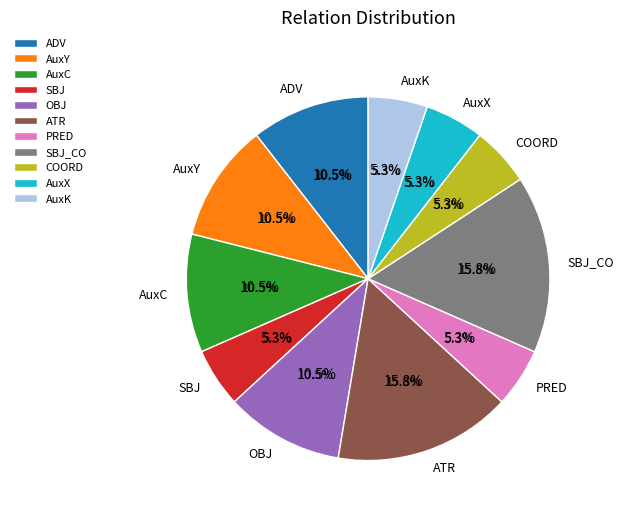

Which slice is the largest?

ATR